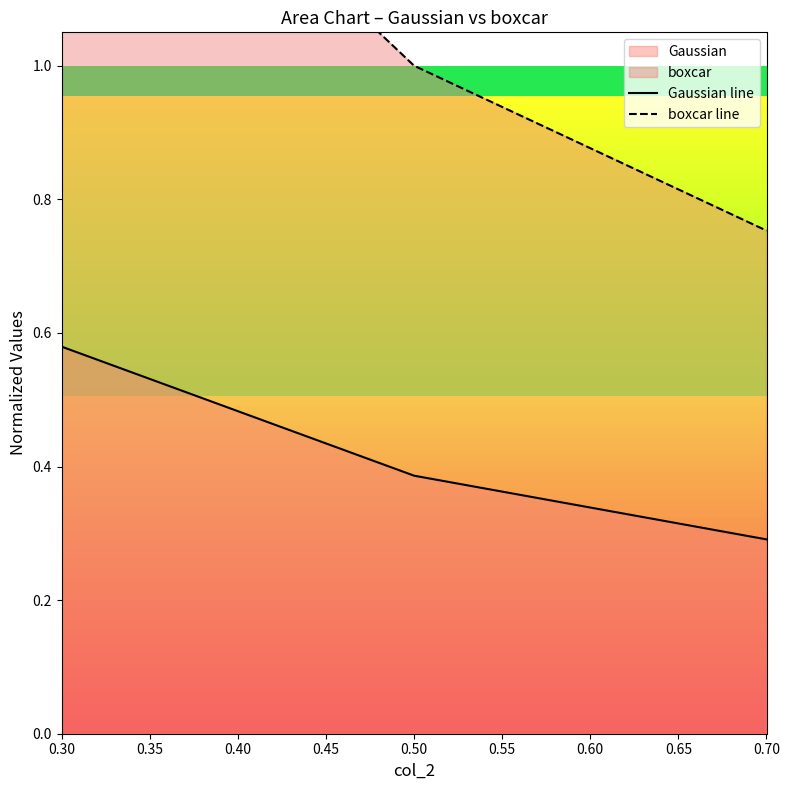

What is the difference between the maximum and second lowest values in the Gaussian line series?

0.2